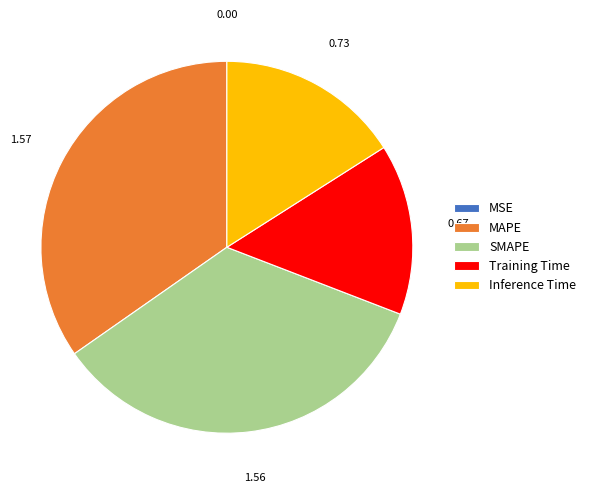

Approximately how many times larger is the value at SMAPE compared to MAPE?

1.0